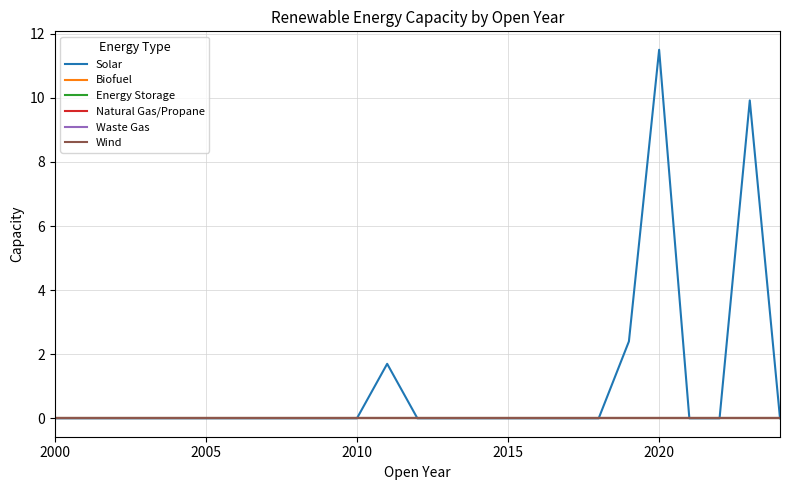

What is the label of the 1st point from the left?

2000